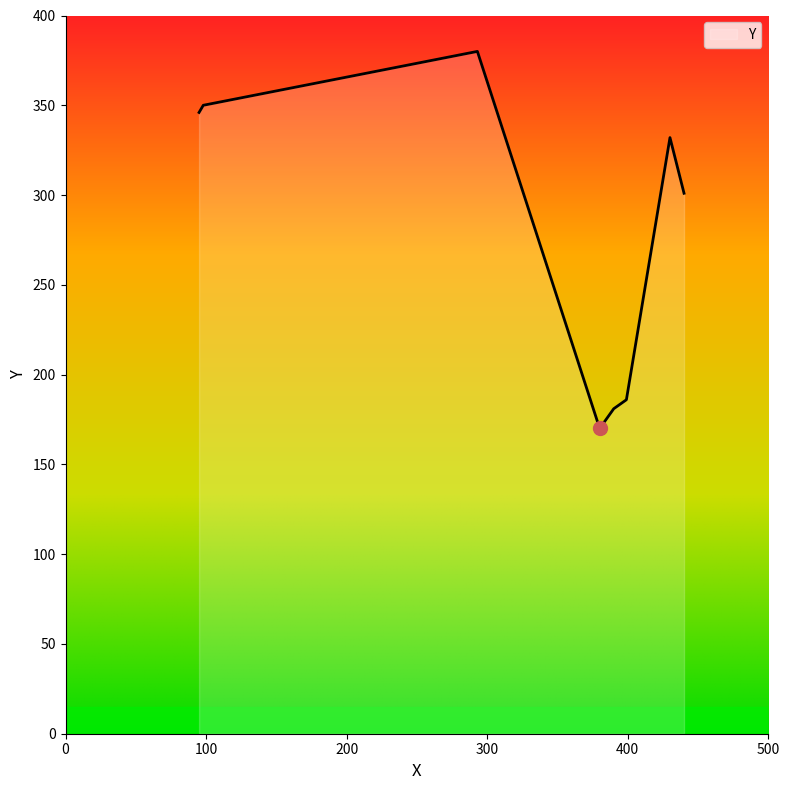

How many categories are shown in the chart?

8